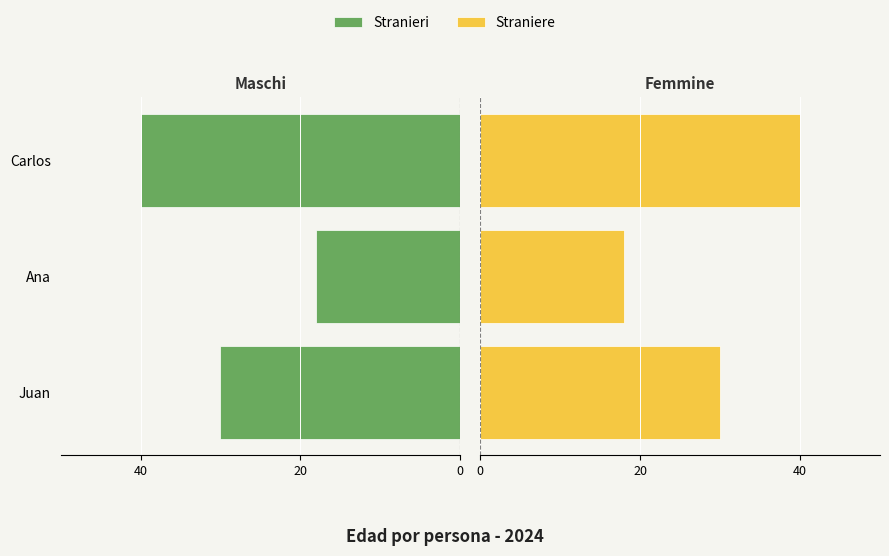

What is the value of the Stranieri bar at the 1st from the left?

-30